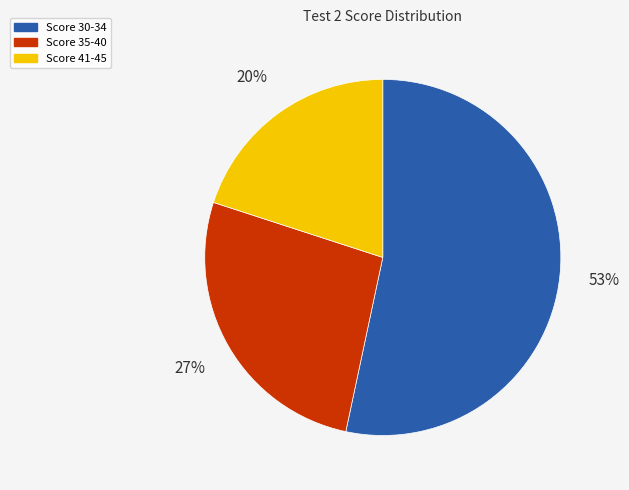

To the nearest percent, what is the difference between the largest and smallest slice percentages?

33%